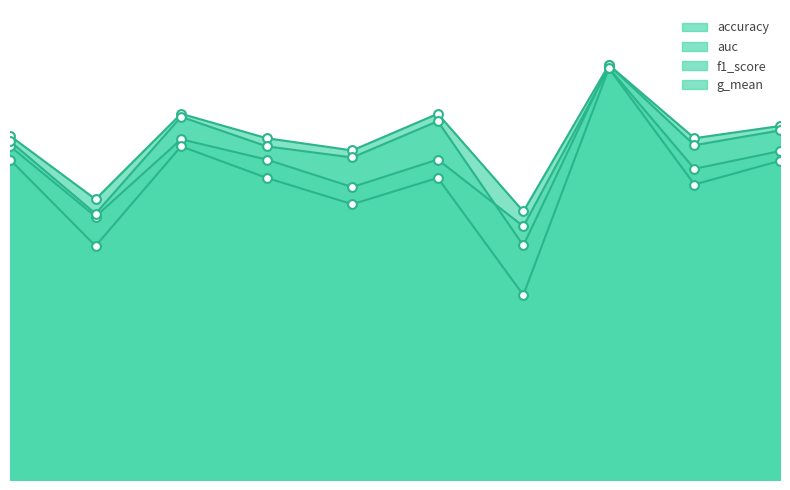

Which series reaches the minimum Y coordinate?

g_mean